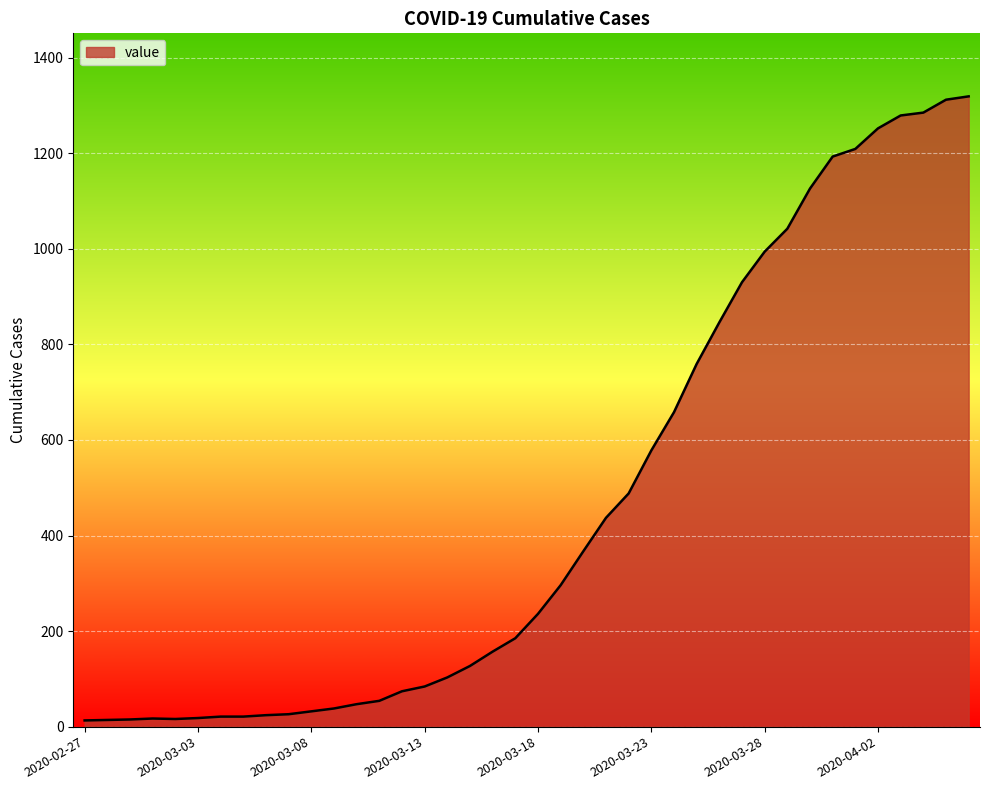

What is the difference between the maximum and minimum values?

1306